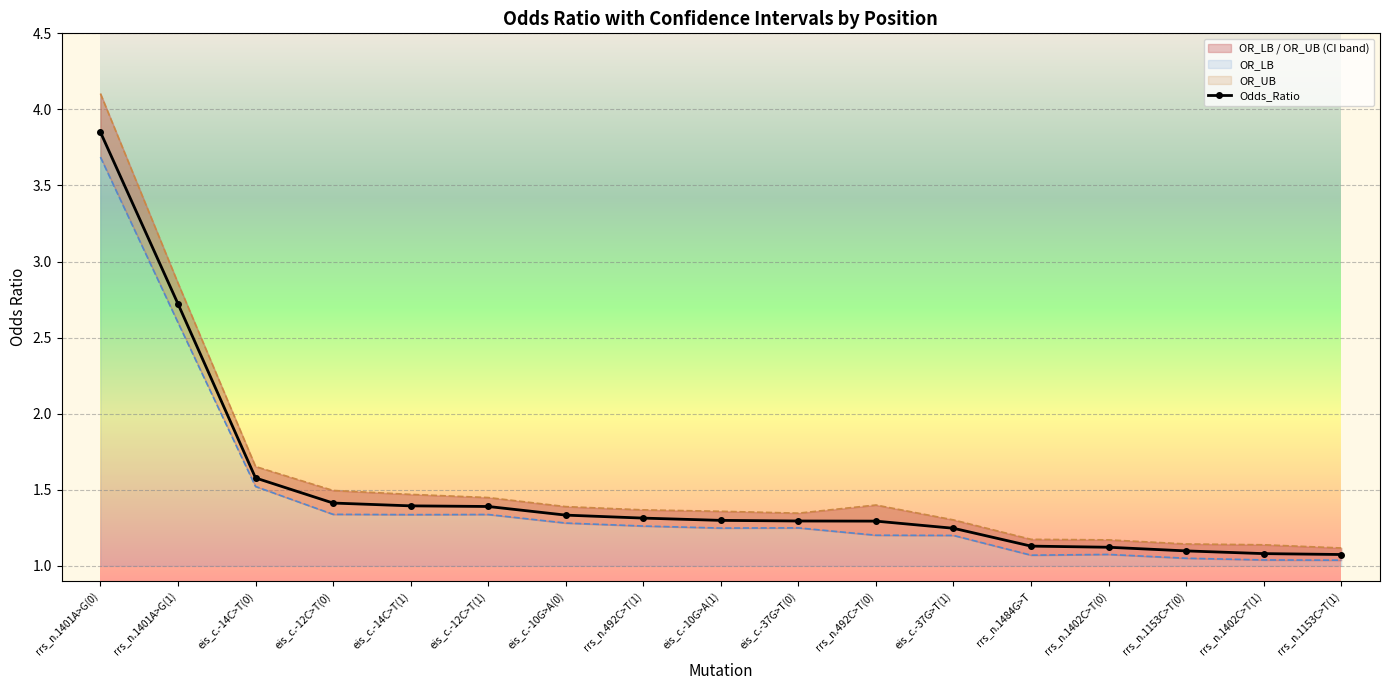

What is the highest value of the OR_UB series?

4.1